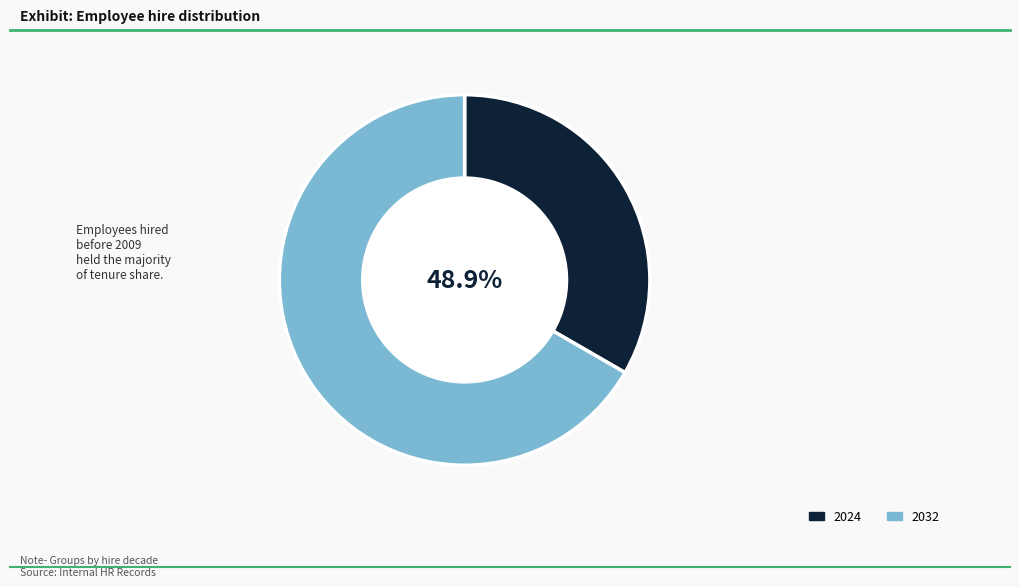

True or false: Mark Williams accounts for 1% of the total.

False